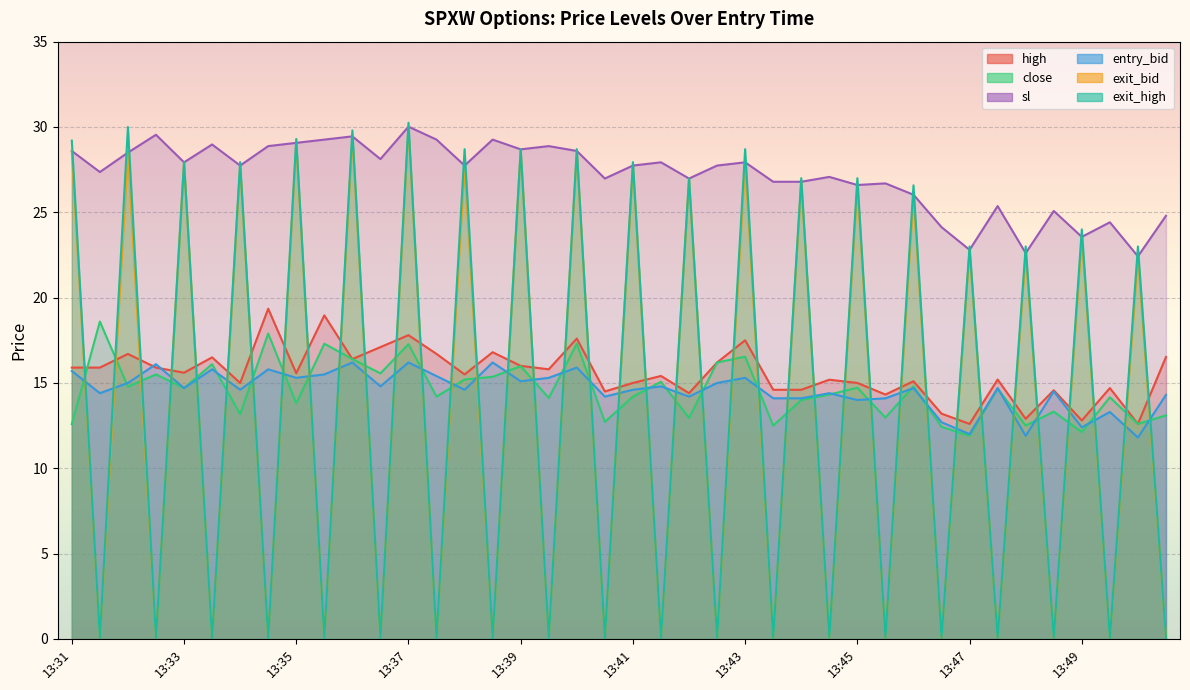

At which category is the sum across all series the highest?

13:37